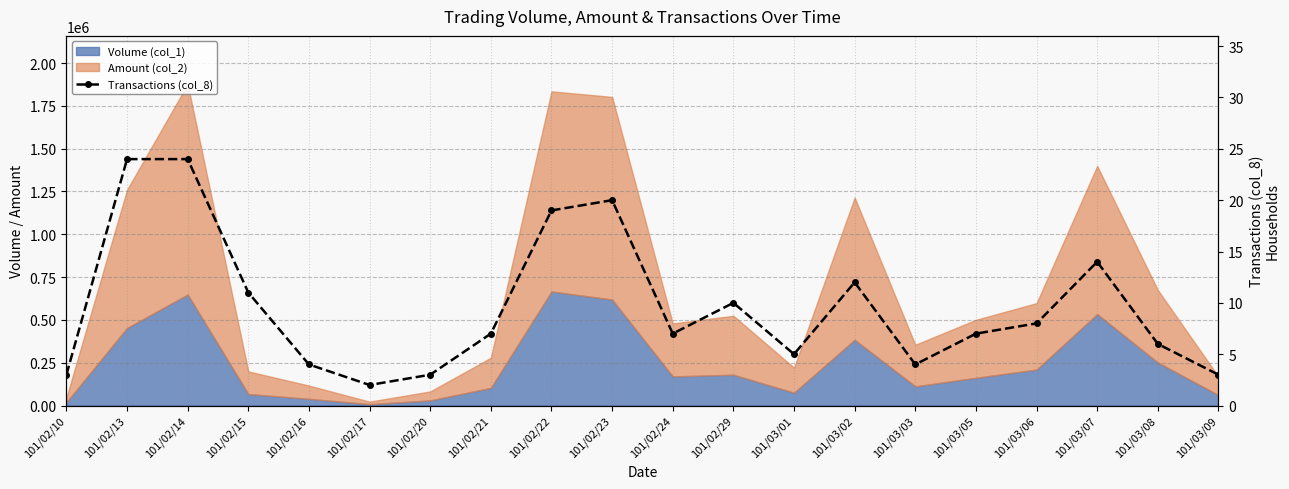

Reading left to right, extract all data points from this chart.

3	24	24	11	4	2	3	7	19	20	7	10	5	12	4	7	8	14	6	3